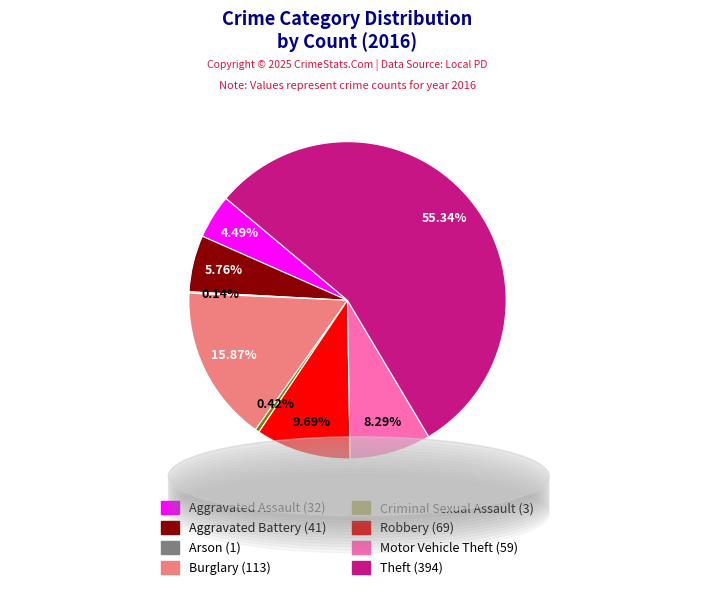

The Aggravated Assault slice represents 11% of the pie. True or false?

False